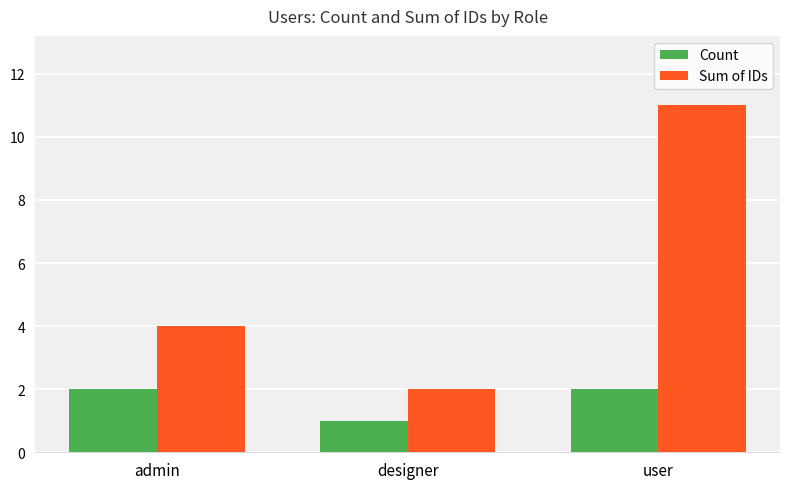

What position from the right is designer?

2